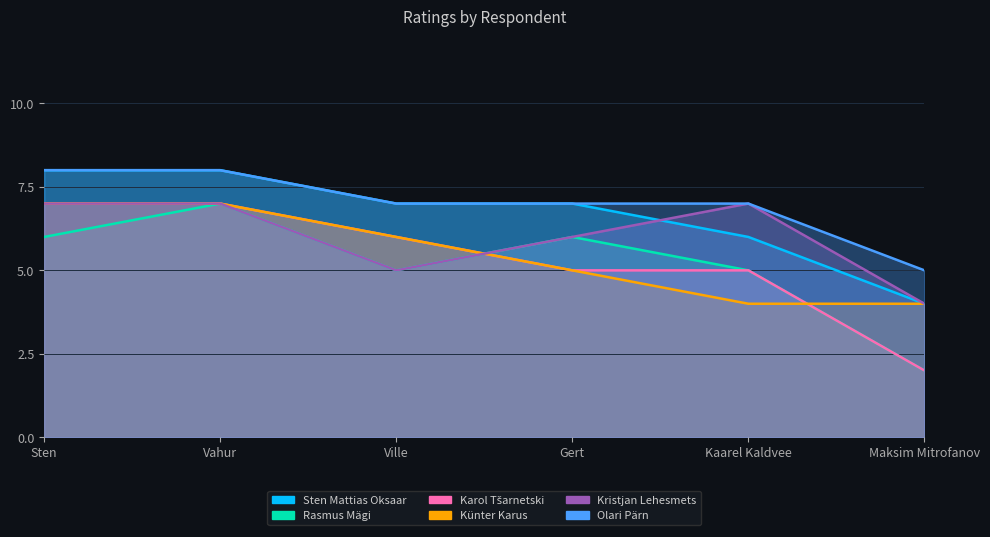

Reading left to right, transcribe all the data shown in this chart.

Hindamine [Sten Mattias Oksaar]: Sten=8	Vahur=8	Ville=7	Gert=7	Kaarel Kaldvee=6	Maksim Mitrofanov=4
Hindamine [Rasmus Mägi]: Sten=6	Vahur=7	Ville=5	Gert=6	Kaarel Kaldvee=5	Maksim Mitrofanov=2
Hindamine [Karol Tšarnetski]: Sten=7	Vahur=7	Ville=6	Gert=5	Kaarel Kaldvee=5	Maksim Mitrofanov=2
Hindamine [Künter Karus]: Sten=7	Vahur=7	Ville=6	Gert=5	Kaarel Kaldvee=4	Maksim Mitrofanov=4
Hindamine [Kristjan Lehesmets]: Sten=7	Vahur=7	Ville=5	Gert=6	Kaarel Kaldvee=7	Maksim Mitrofanov=4
Hindamine [Olari Pärn]: Sten=8	Vahur=8	Ville=7	Gert=7	Kaarel Kaldvee=7	Maksim Mitrofanov=5